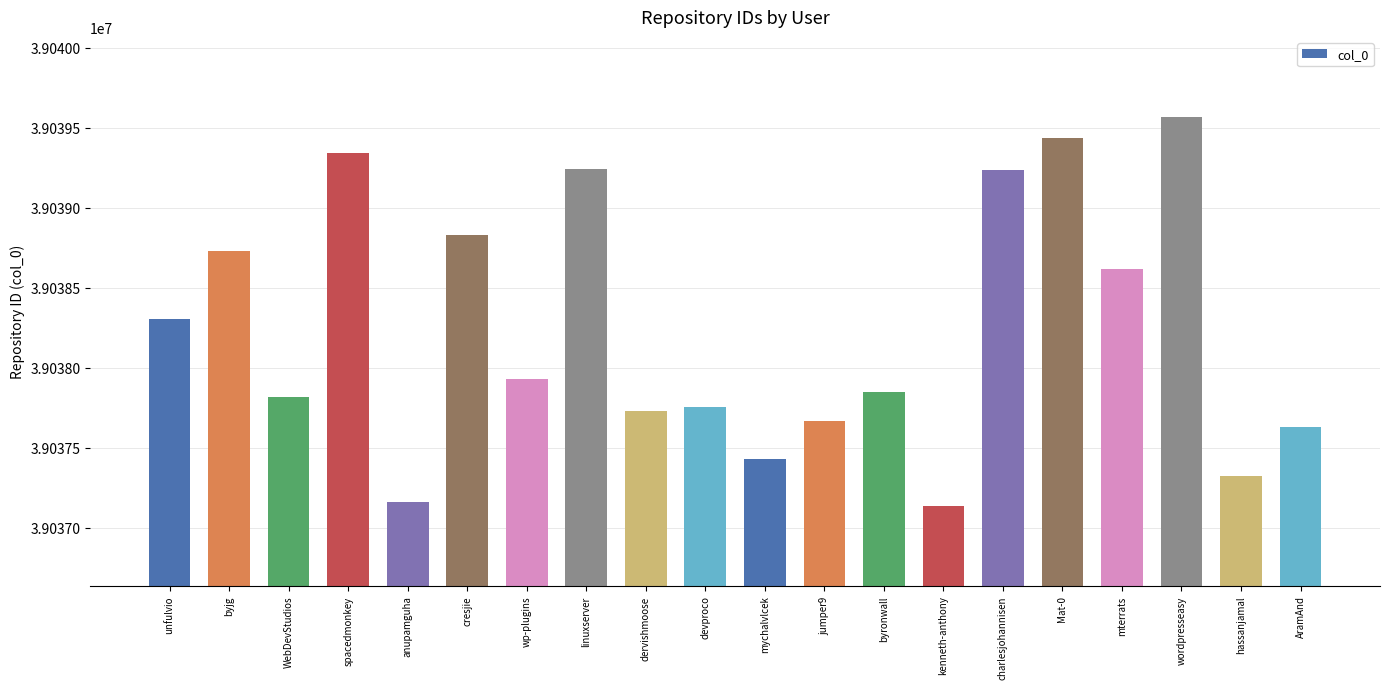

What is the label of the 6th bar from the left?

cresjie